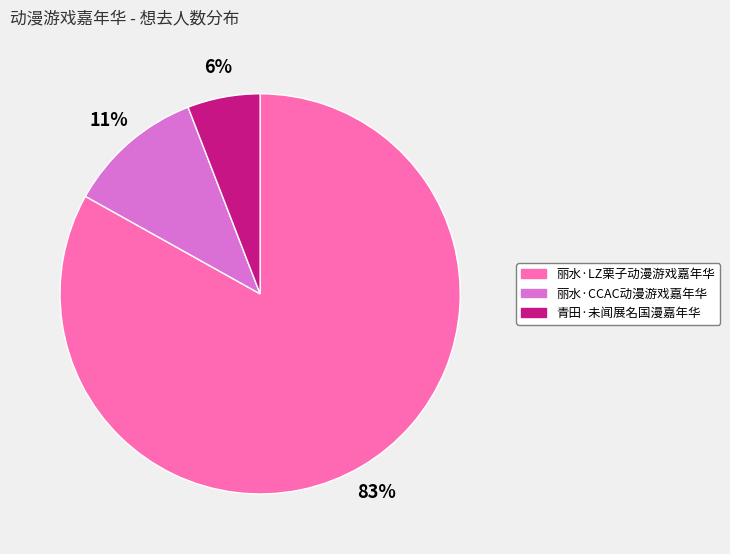

Rank the categories by value from highest to lowest.

丽水·LZ栗子动漫游戏嘉年华, 丽水·CCAC动漫游戏嘉年华, 青田·未闻展名国漫嘉年华